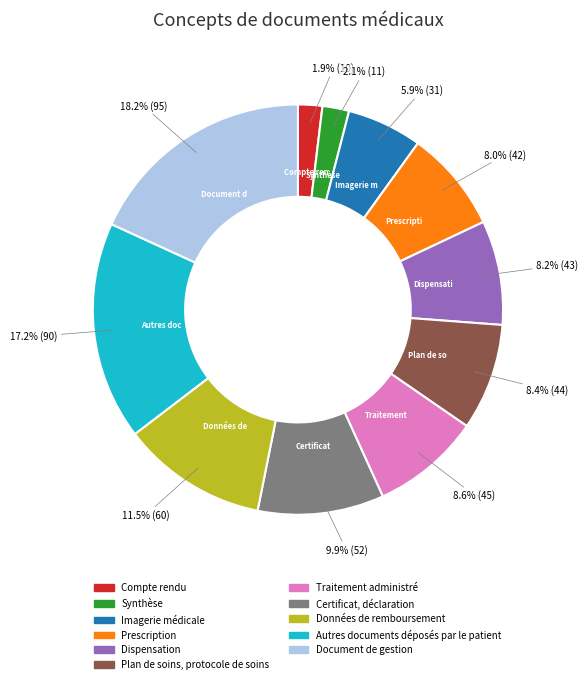

To the nearest percent, what is the difference between the largest and smallest slice percentages?

16%